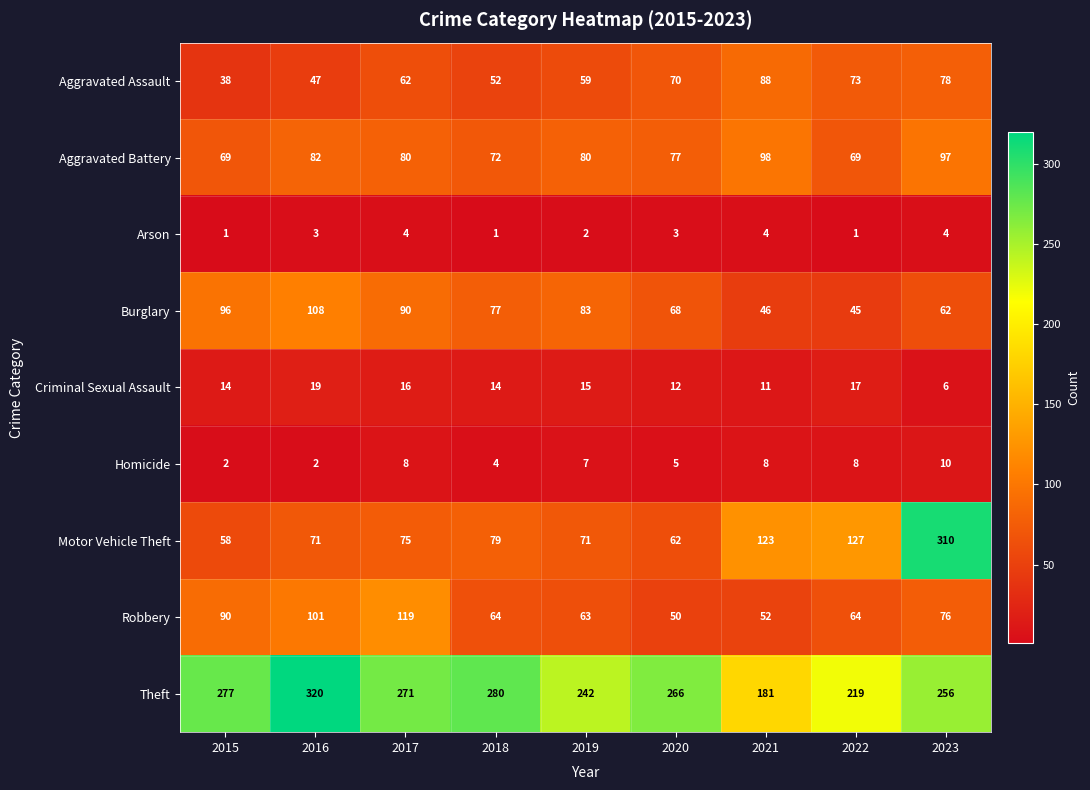

At which category is the sum across all series the highest?

2023